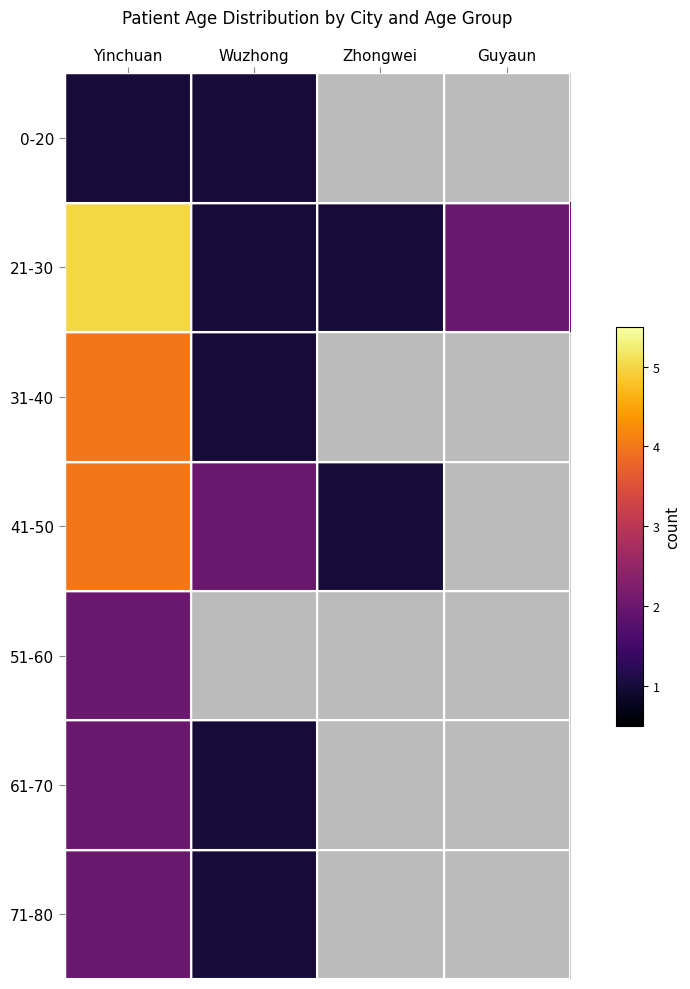

List the series in order of their peak value, highest first.

21-30, 31-40, 41-50, 51-60, 61-70, 71-80, 0-20